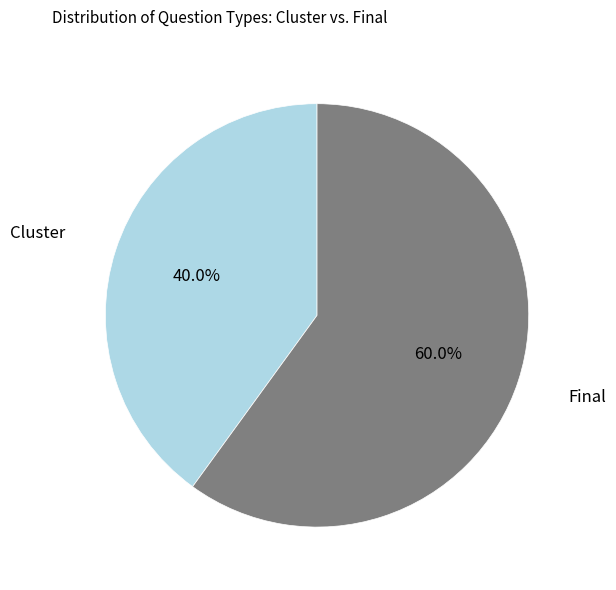

True or false: Cluster accounts for 50% of the total.

False